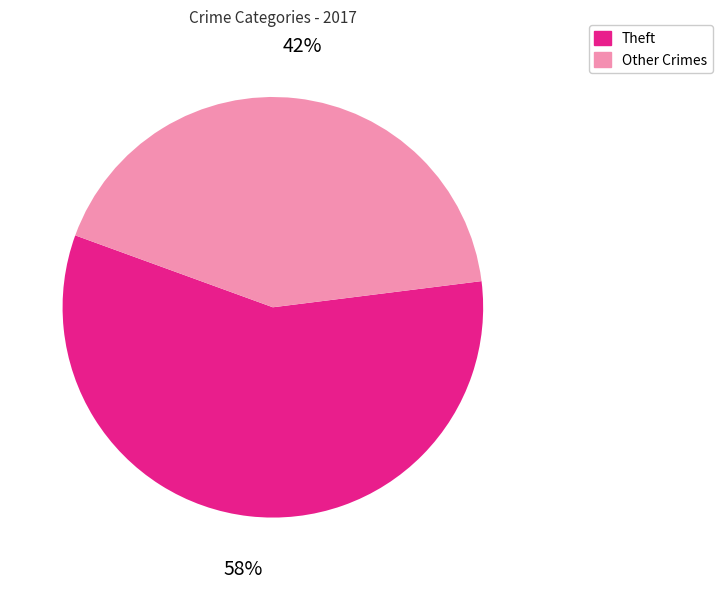

How many segments does this pie chart have?

2